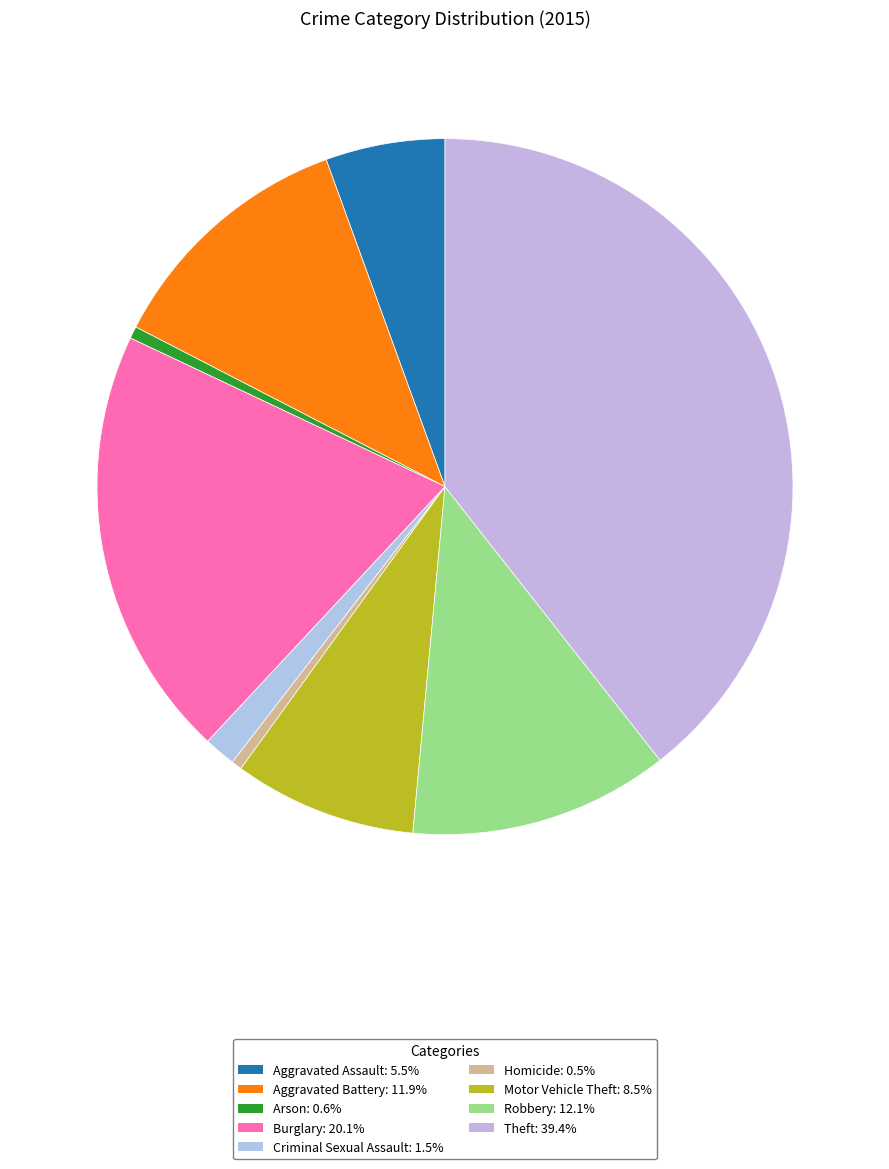

To the nearest percent, what is the combined percentage of Homicide and Robbery?

13%